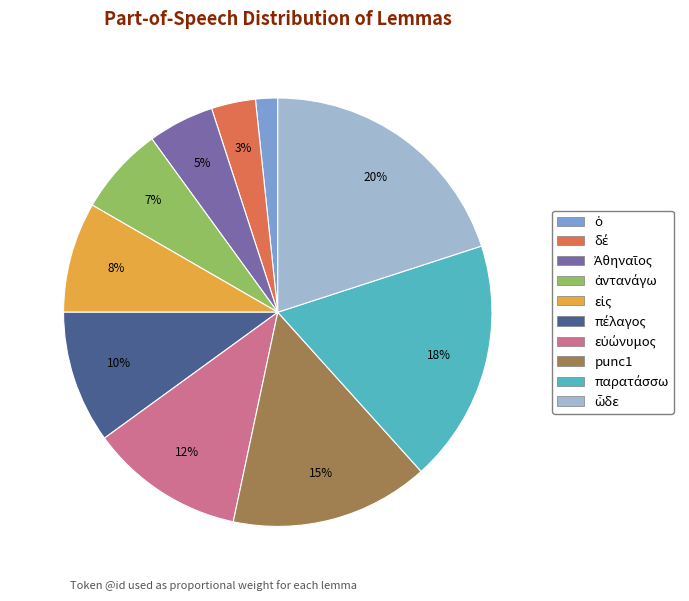

To the nearest percent, what is the average slice percentage?

10%